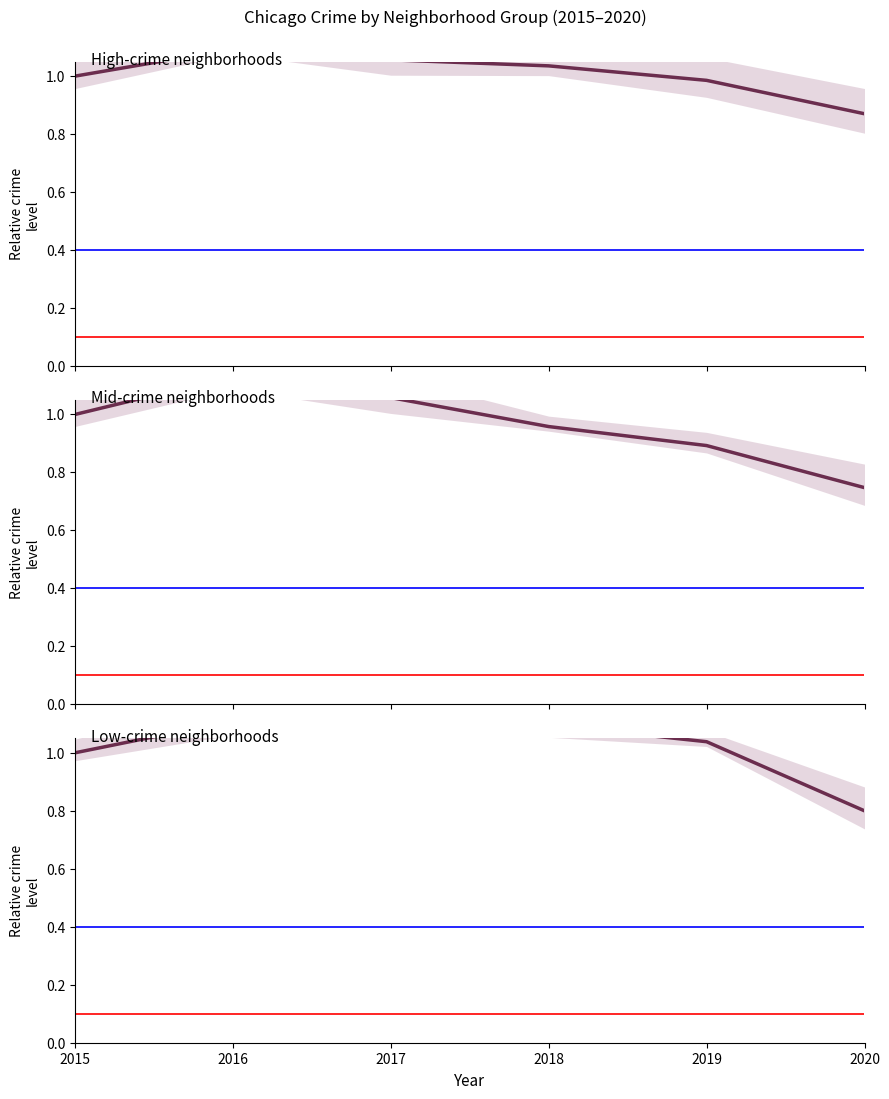

What is the minimum value shown in the chart?

0.7